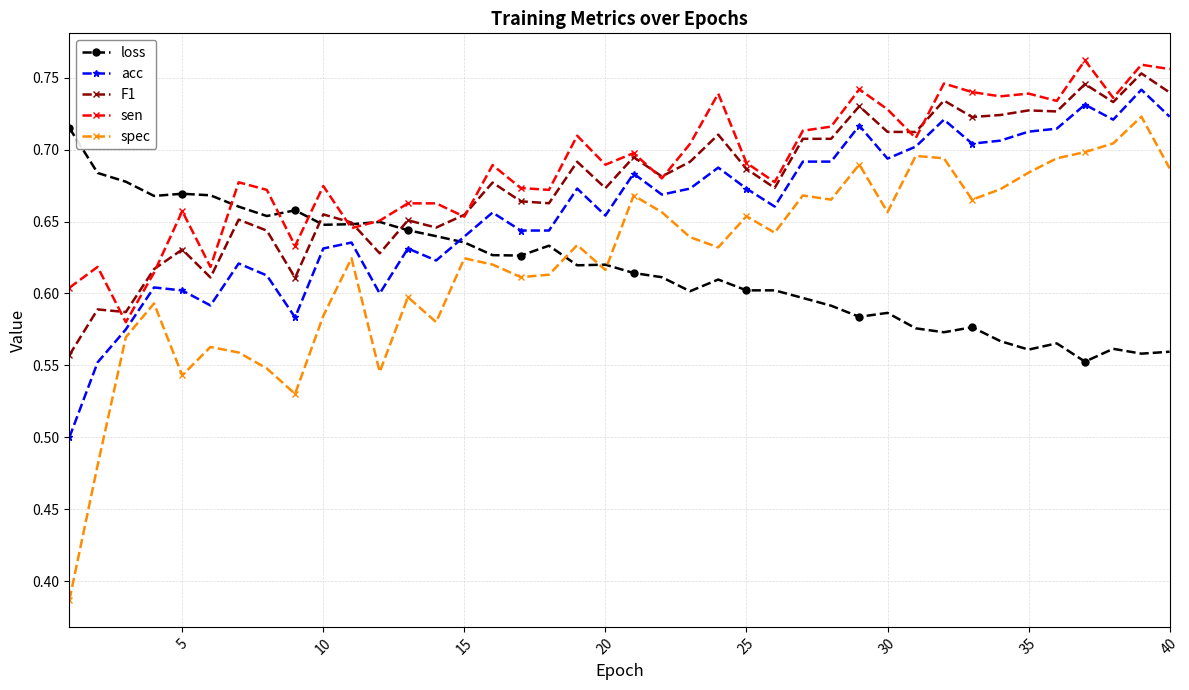

Which series has the widest spread of values?

spec